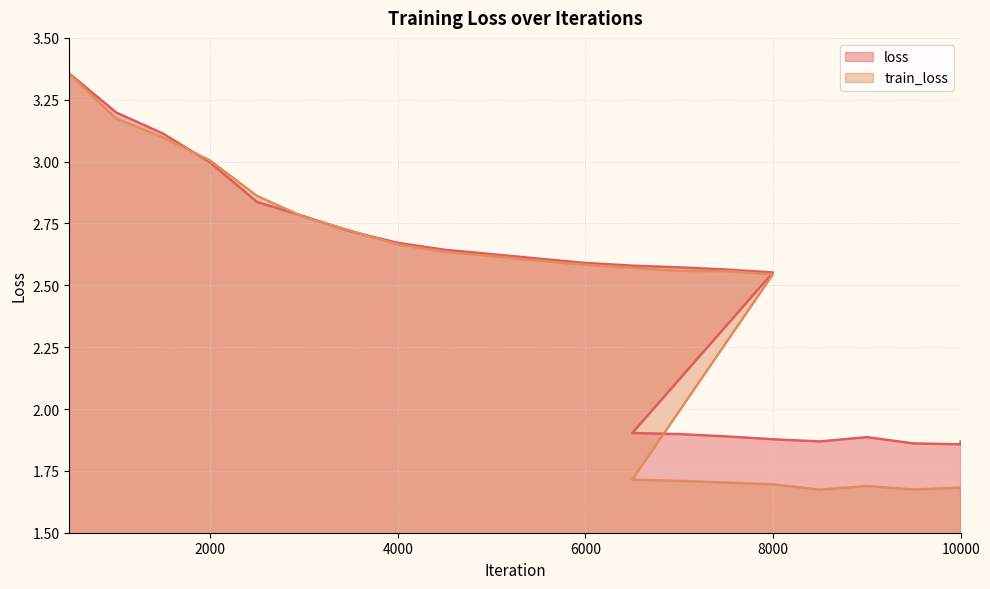

What is the difference between the loss values at 6000 and 3500?

0.1